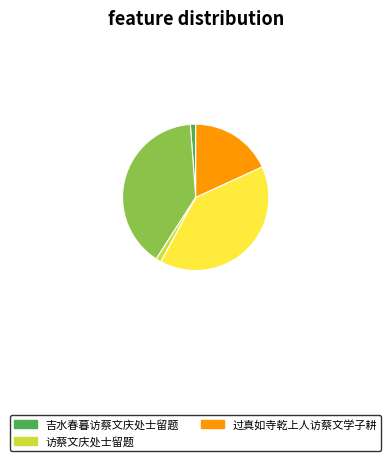

Does any single category account for the majority?

No